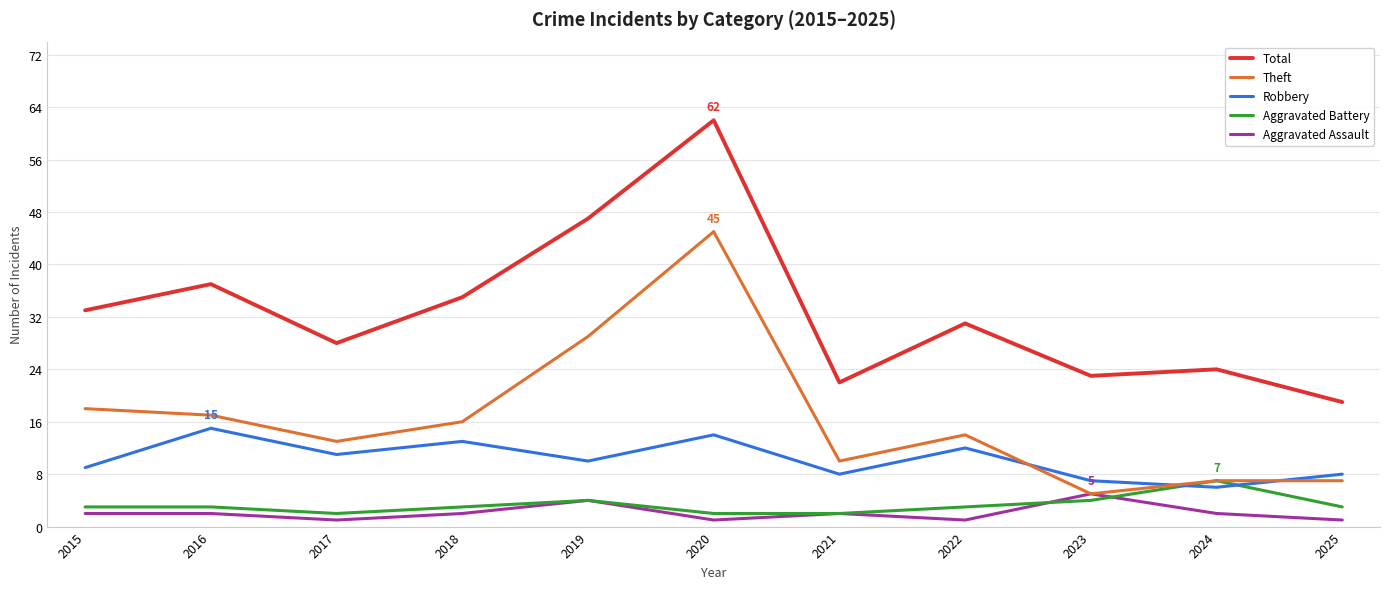

True or false: Aggravated Battery and Total cross at least once.

False